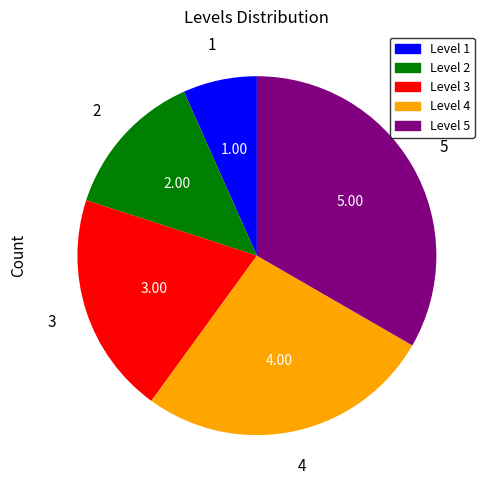

Which category has the smallest portion of the pie?

Level 1